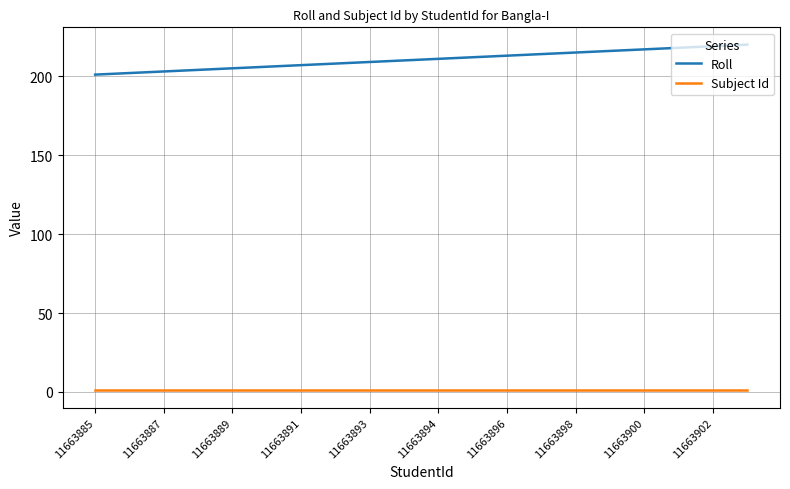

True or false: Subject Id and Roll cross at least once.

False